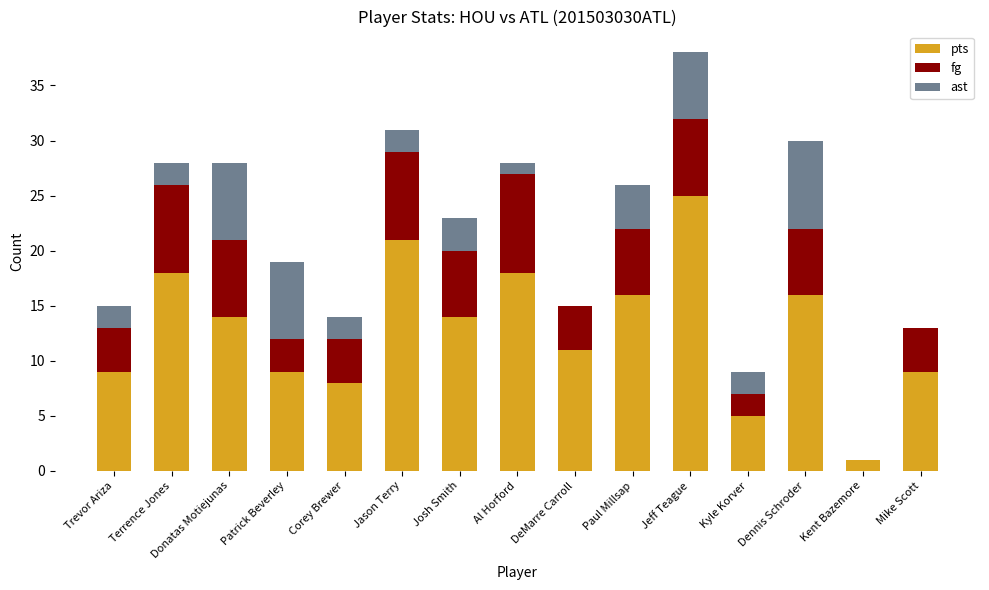

Are the bars grouped side by side (vs. stacked)?

No